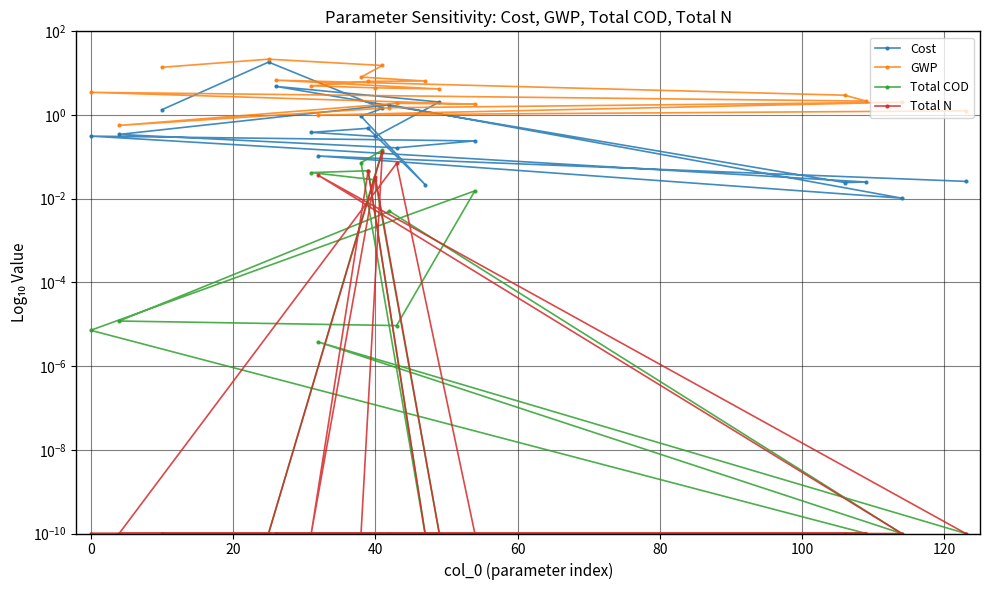

How many lines are shown in the chart?

4